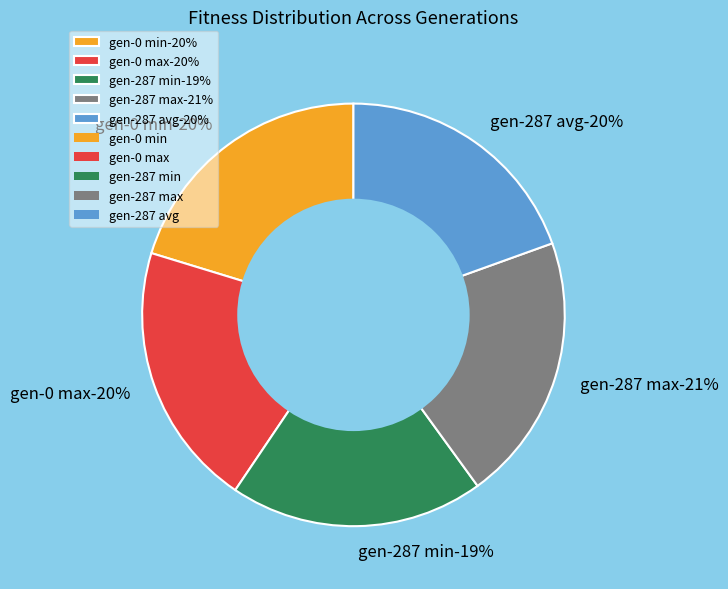

To the nearest percent, what is the average slice percentage?

20%